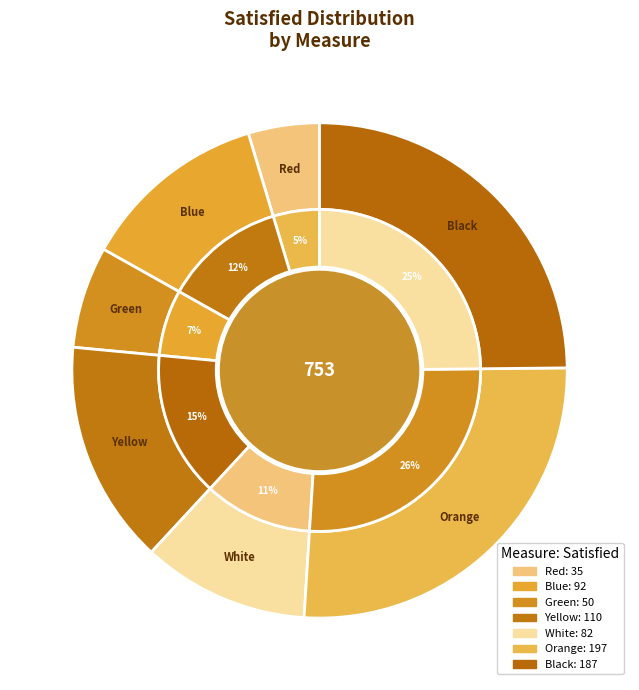

What percentage is the Yellow slice, to the nearest percent?

15%